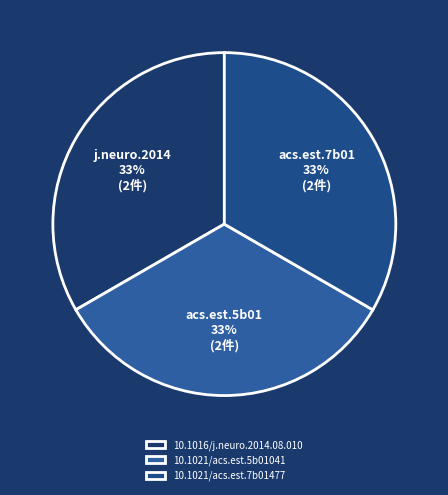

How many slices are in this pie chart?

3